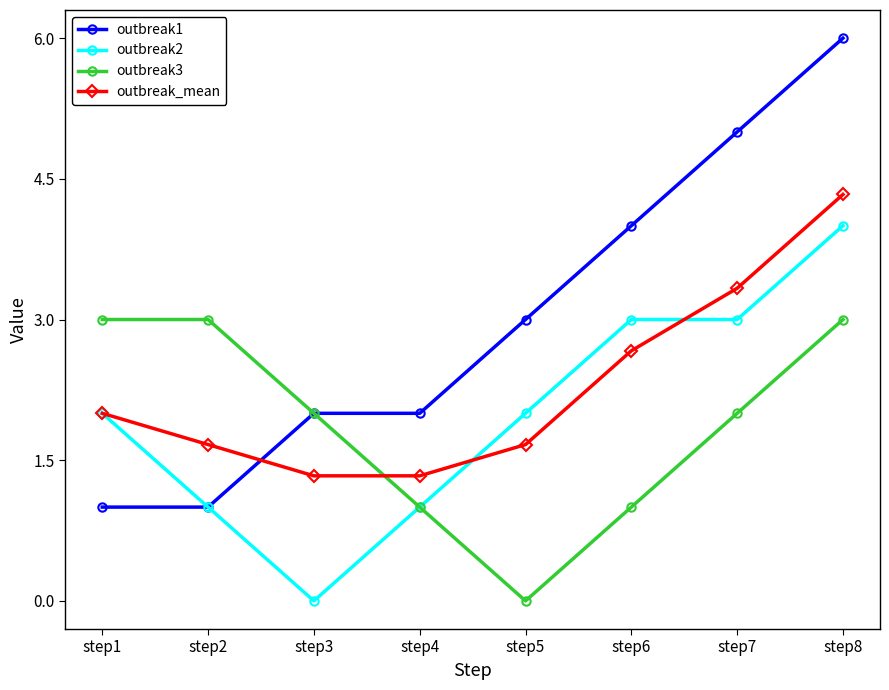

What is the total value across all series at step4?

5.3